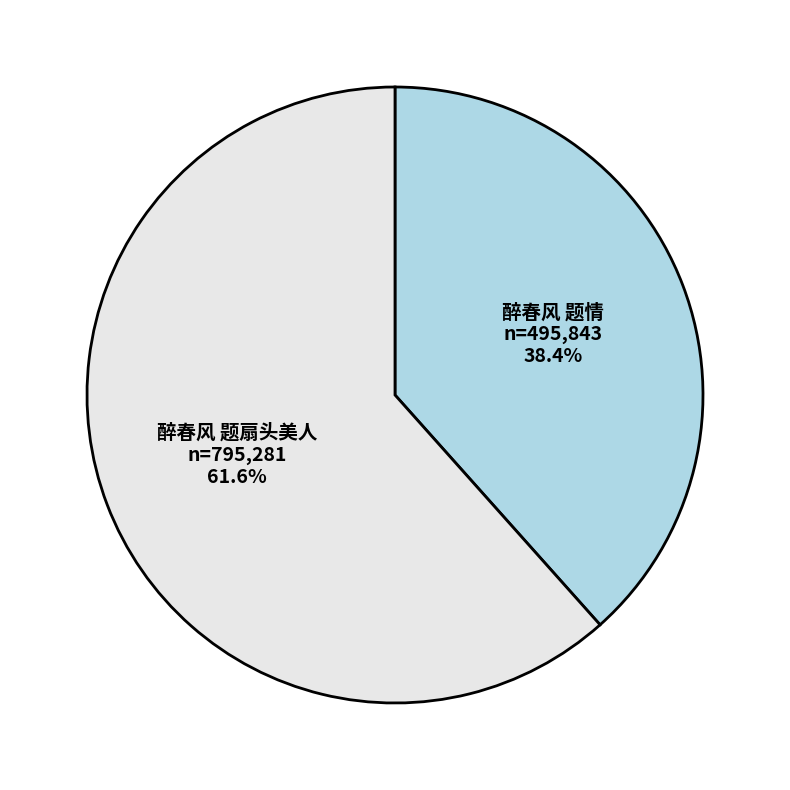

Is it true that 醉春风 题扇头美人 is 49% of the pie?

False